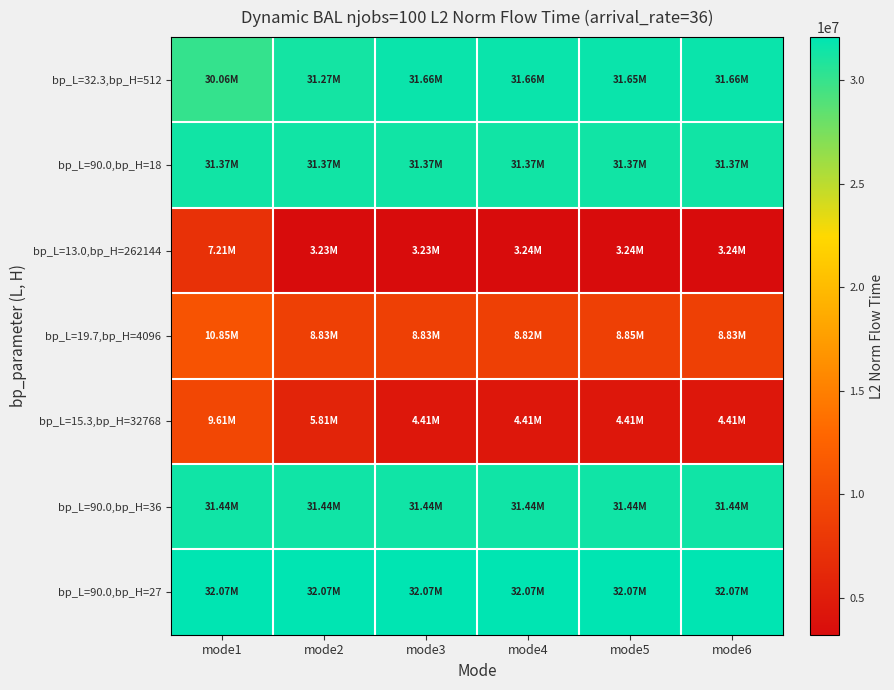

Which series has the largest total across all categories?

bp_L=90.0,bp_H=27